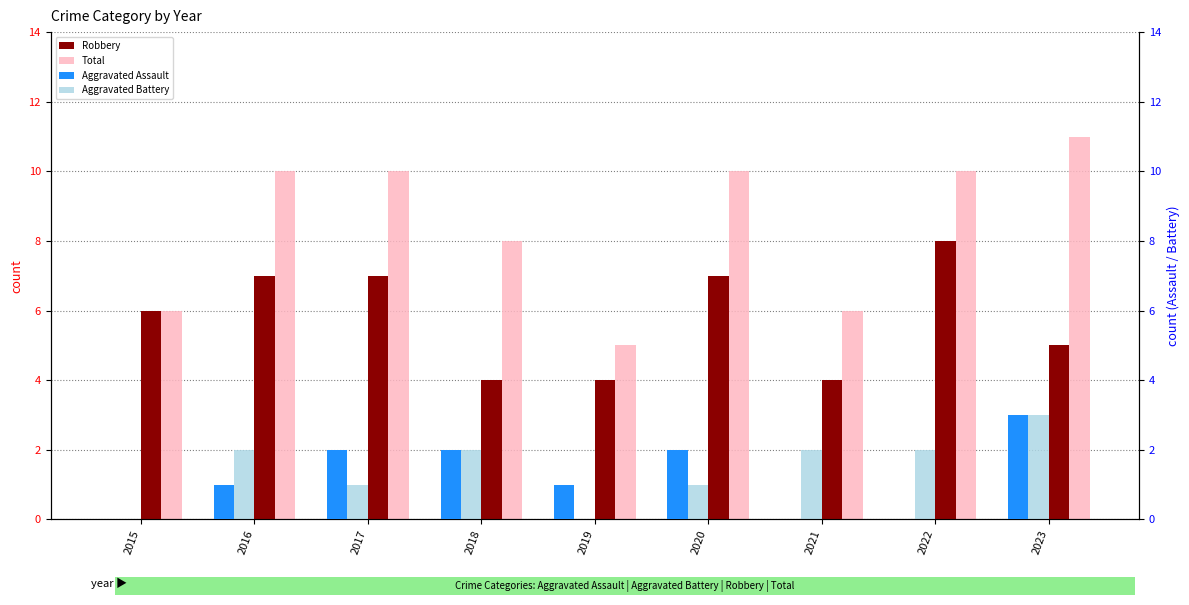

At which label is Robbery closest to 6?

2015